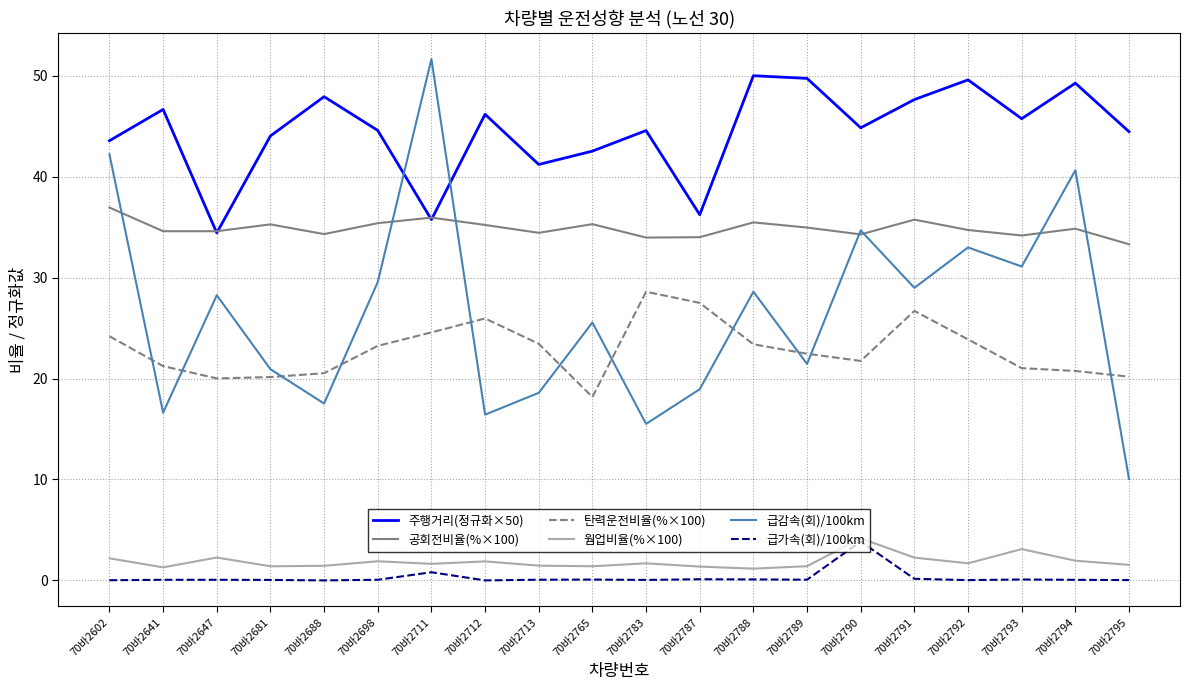

Which series has the largest range (max minus min)?

급감속(회)/100km